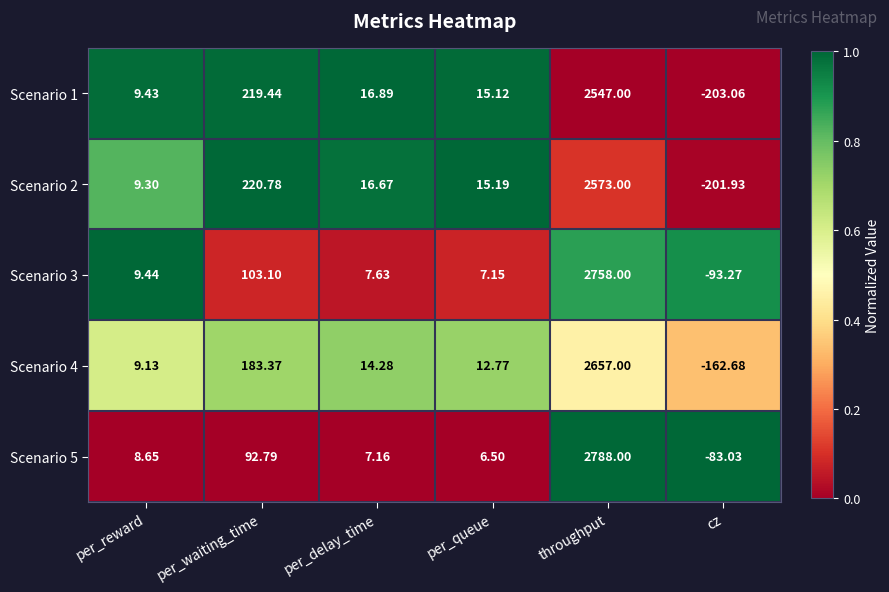

What is the greatest value displayed?

2788.0